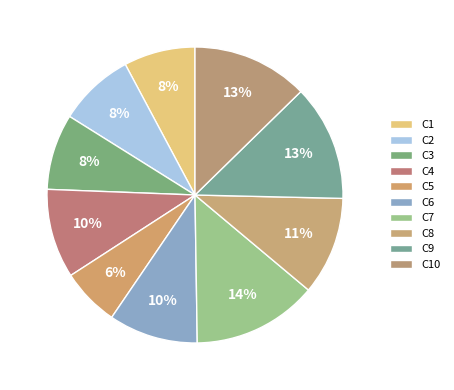

What percentage is NOT represented by C1?

92.2%